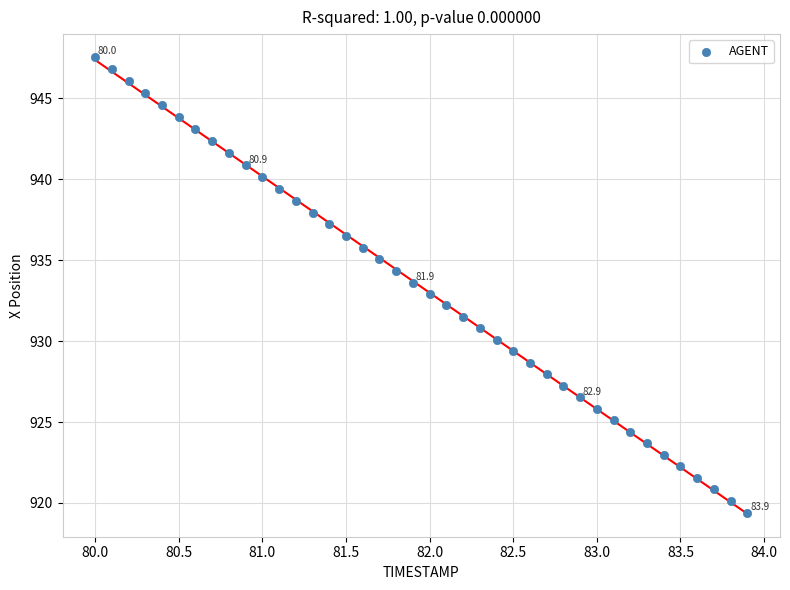

What is the range of X values (max minus min)?

3.9